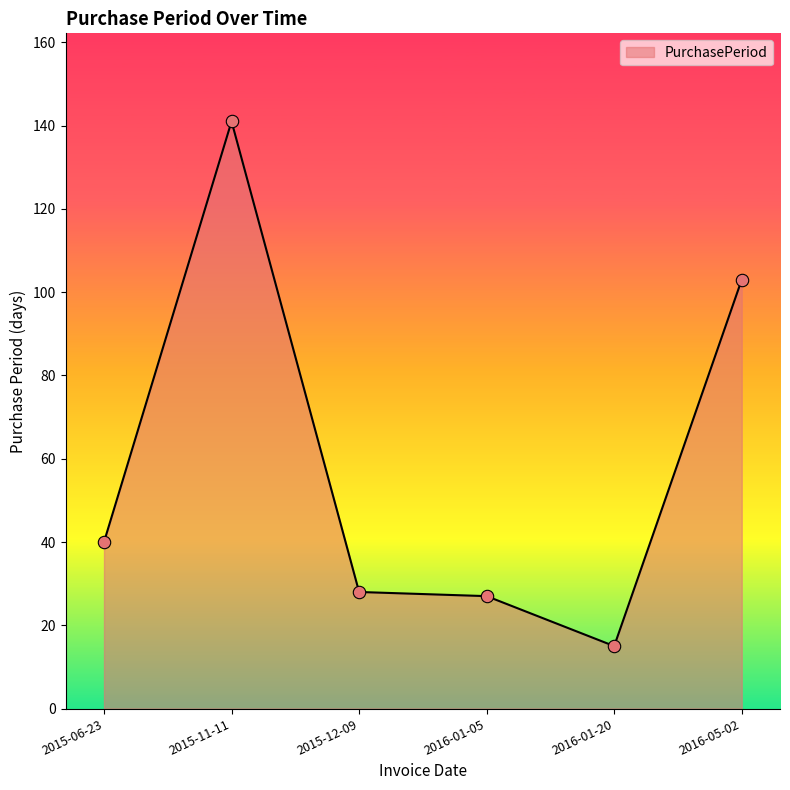

Approximately how many times larger is the value at 2016-01-05 compared to 2015-12-09?

1.0